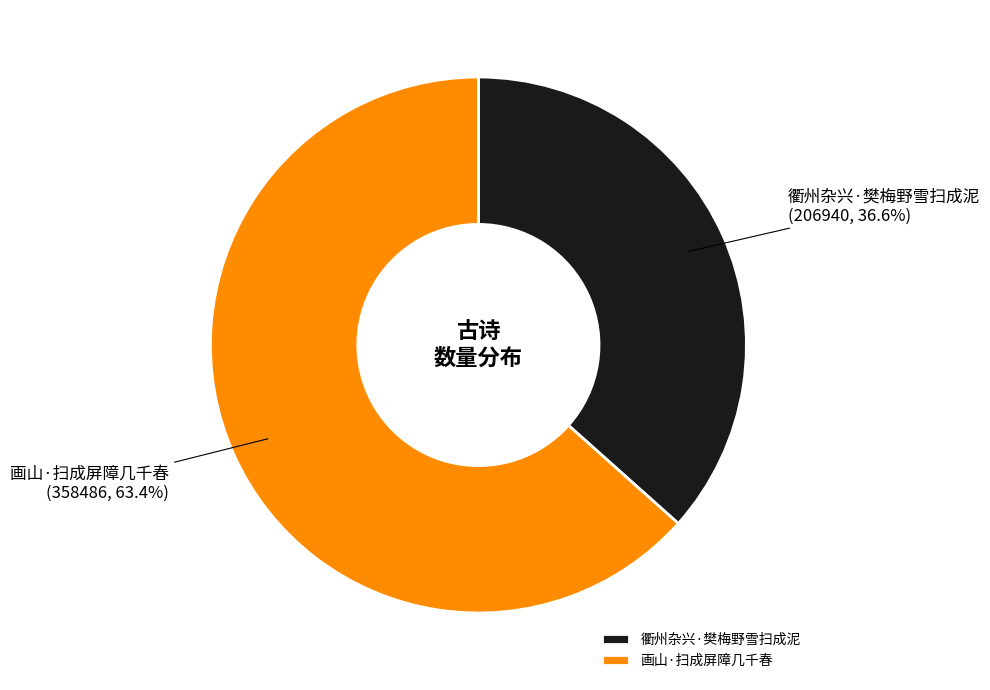

Rank the categories by value from highest to lowest.

画山·扫成屏障几千春, 衢州杂兴·樊梅野雪扫成泥